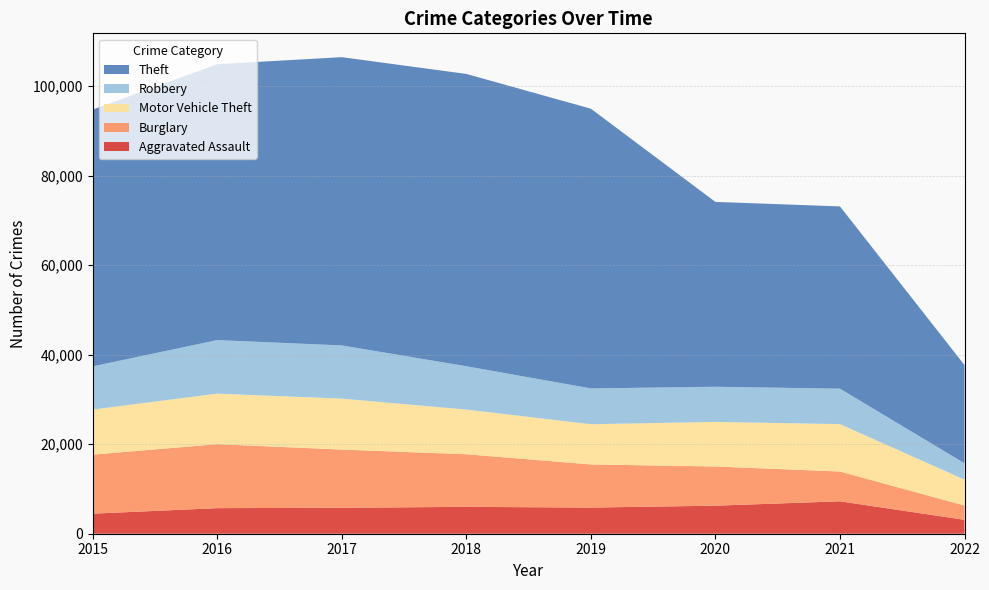

Reading left to right, what are all the values shown in this chart?

Aggravated Assault: 2015=4480	2016=5712	2017=5793	2018=6001	2019=5840	2020=6263	2021=7240	2022=3111
Burglary: 2015=13184	2016=14289	2017=13001	2018=11746	2019=9639	2020=8753	2021=6652	2022=3189
Motor Vehicle Theft: 2015=10068	2016=11286	2017=11380	2018=9983	2019=8978	2020=9953	2021=10588	2022=5786
Robbery: 2015=9638	2016=11960	2017=11880	2018=9679	2019=7994	2020=7855	2021=7919	2022=3651
Theft: 2015=57347	2016=61617	2017=64380	2018=65281	2019=62476	2020=41285	2021=40703	2022=21934